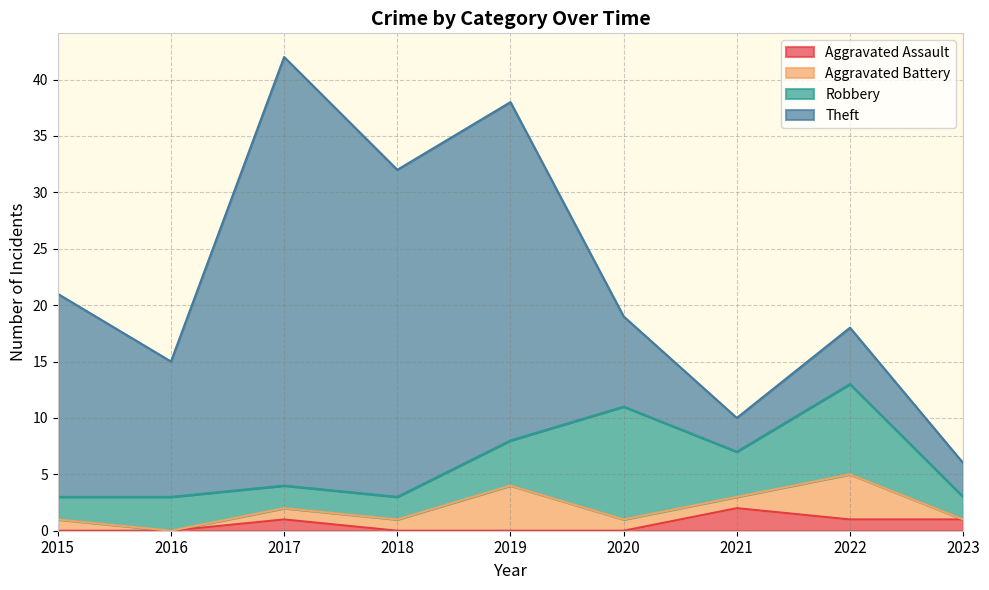

Which series has the largest range (max minus min)?

Theft